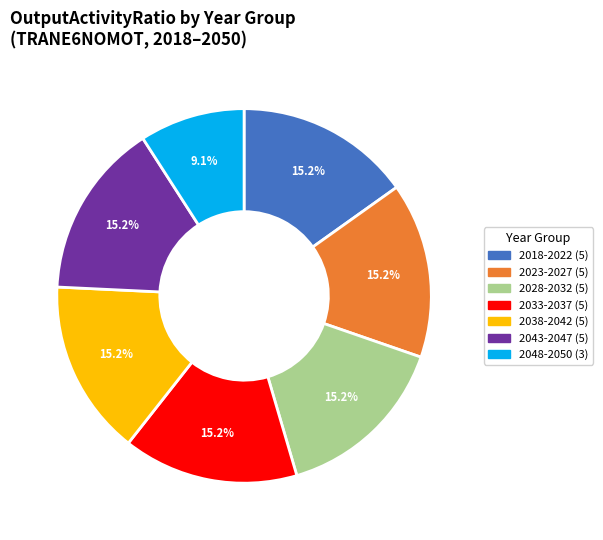

Does any single category account for the majority?

No